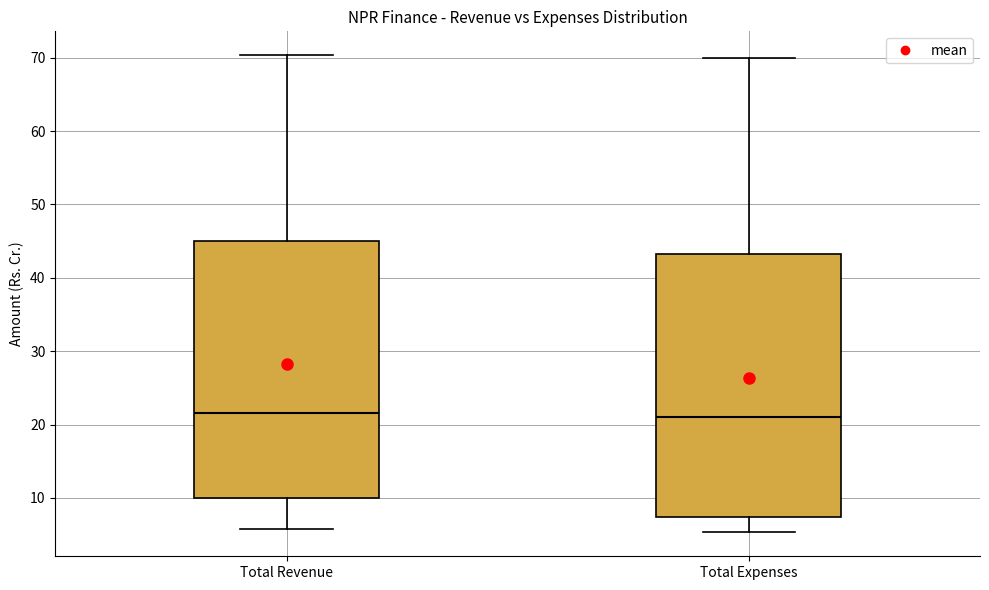

Reading left to right, read every box against the y-axis: the position of its median line, the range the box covers, and the ends of its whiskers. The values are not printed on the chart, so give them approximately, as read against the axis.

Total Revenue: median 22, box 10 to 45, whiskers 6 to 70
Total Expenses: median 21, box 7 to 43, whiskers 5 to 70